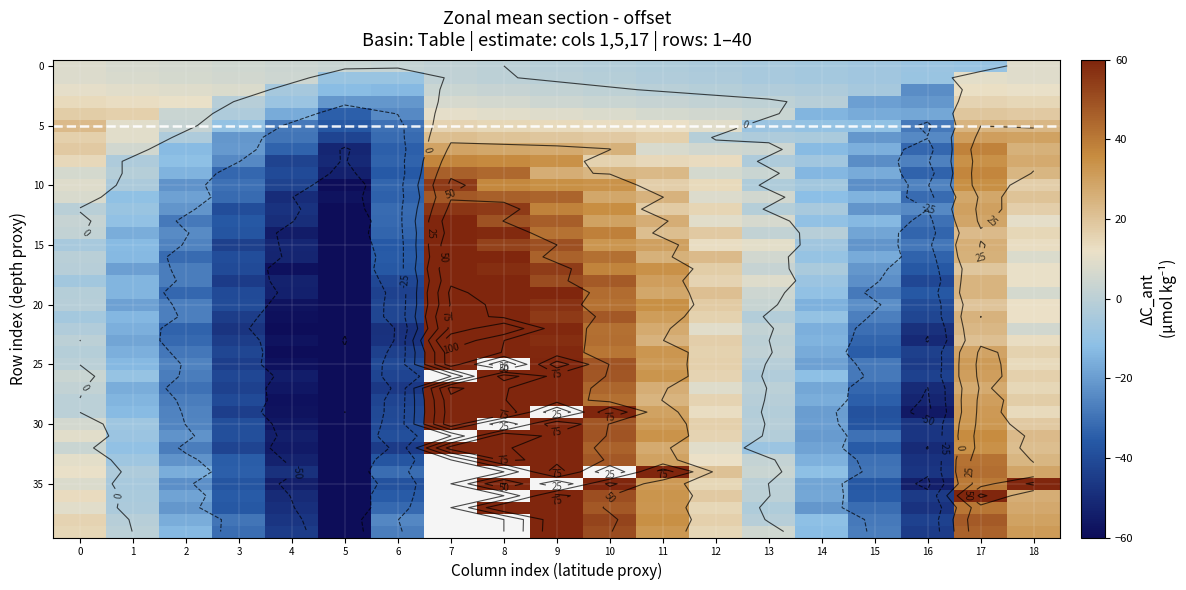

Which label corresponds to the smallest value in the chart?

5